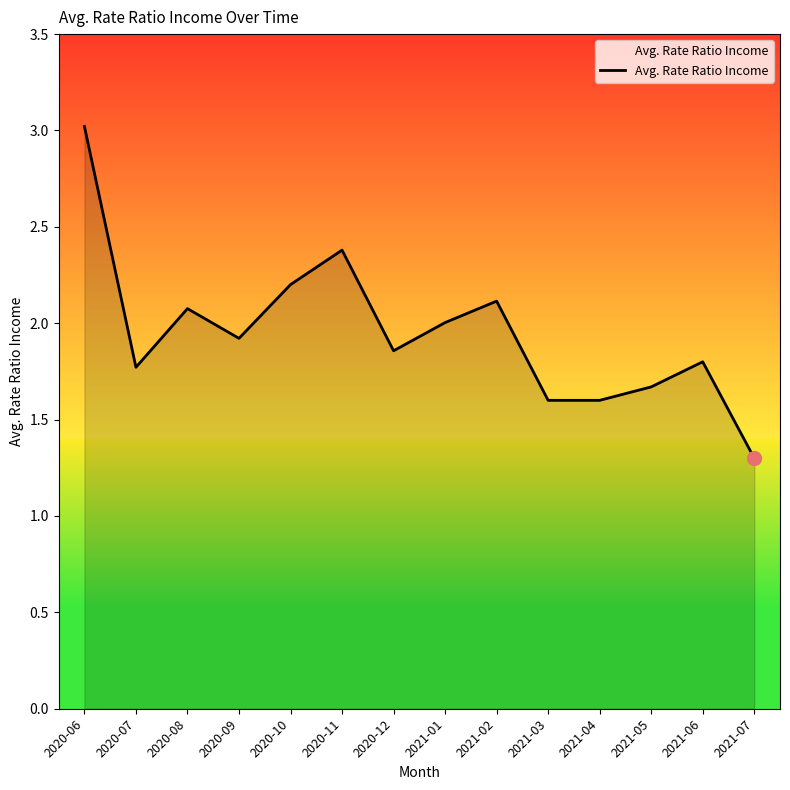

What is the change in value from 2020-12 to 2021-03?

-0.3